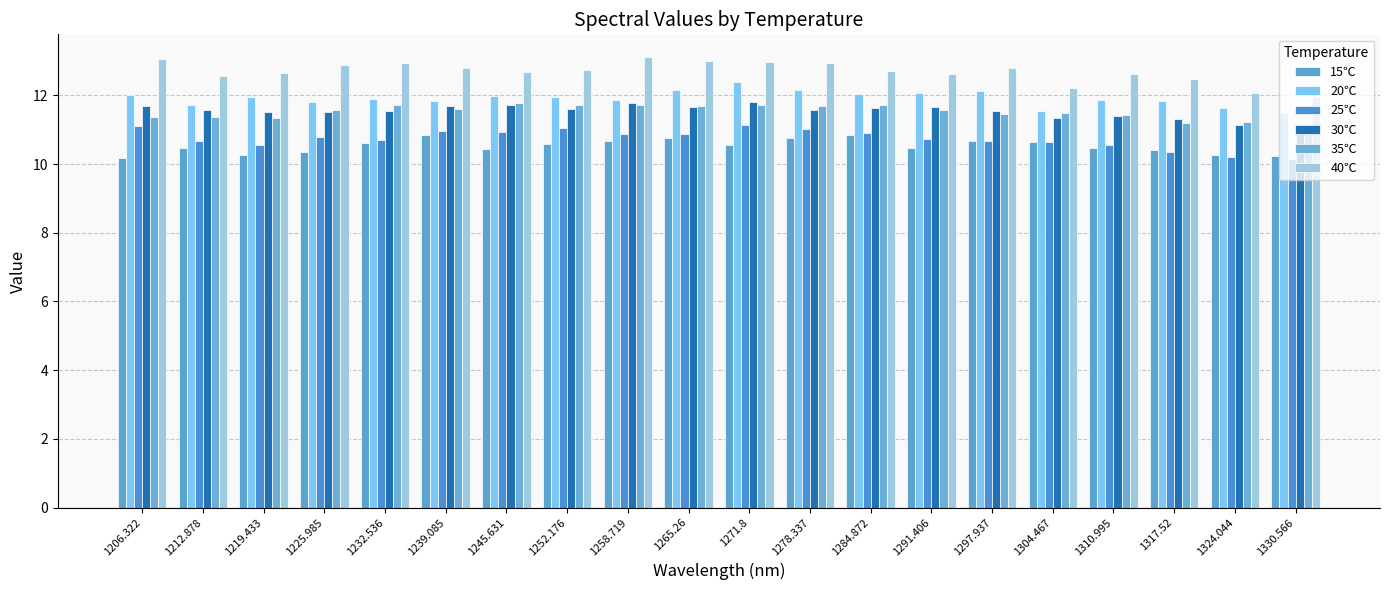

What is the average value of the 15℃ series?

10.5